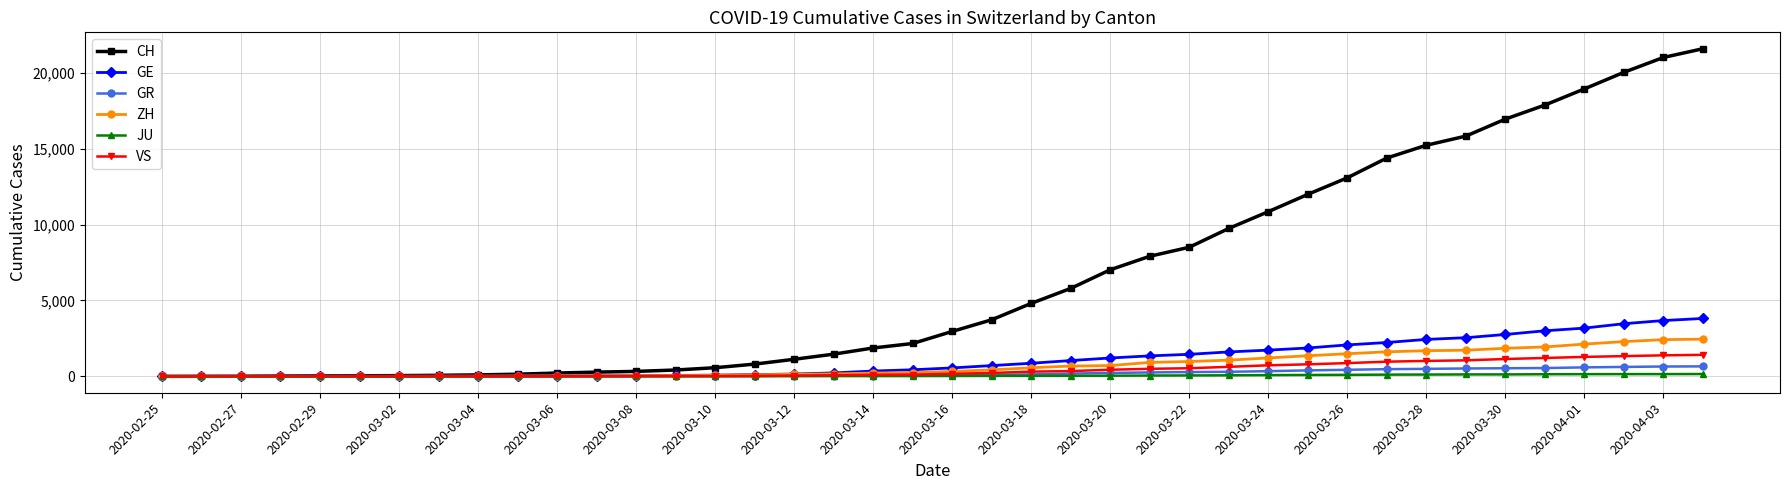

What is the maximum value for ZH?

2451